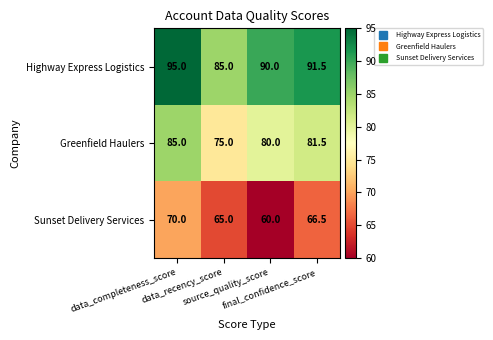

List the series in order of their overall mean, highest first.

Highway Express Logistics, Greenfield Haulers, Sunset Delivery Services